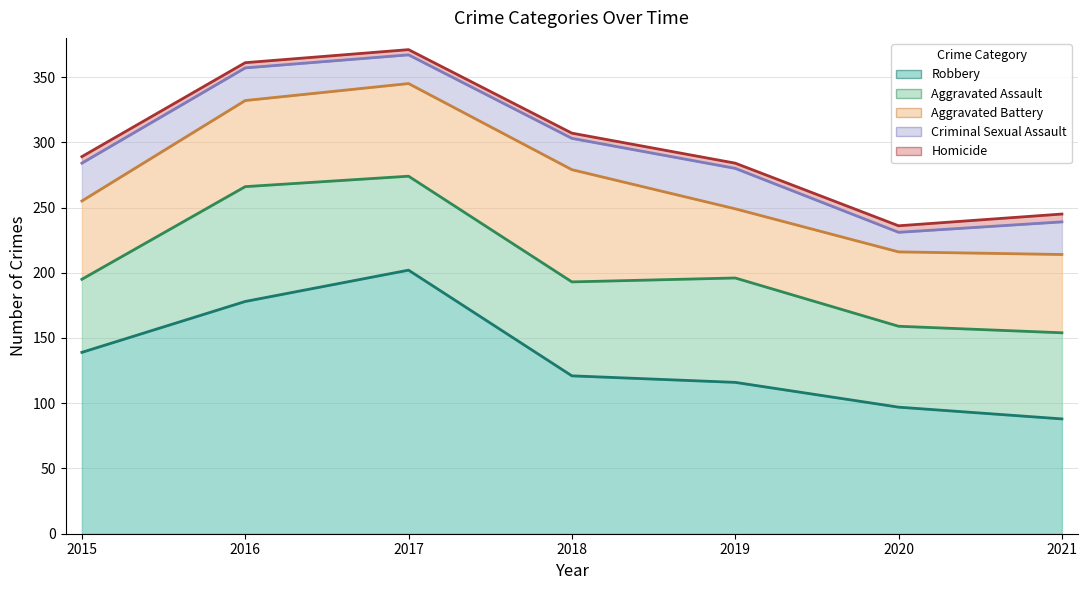

Which category has the highest value in the Robbery series?

2017